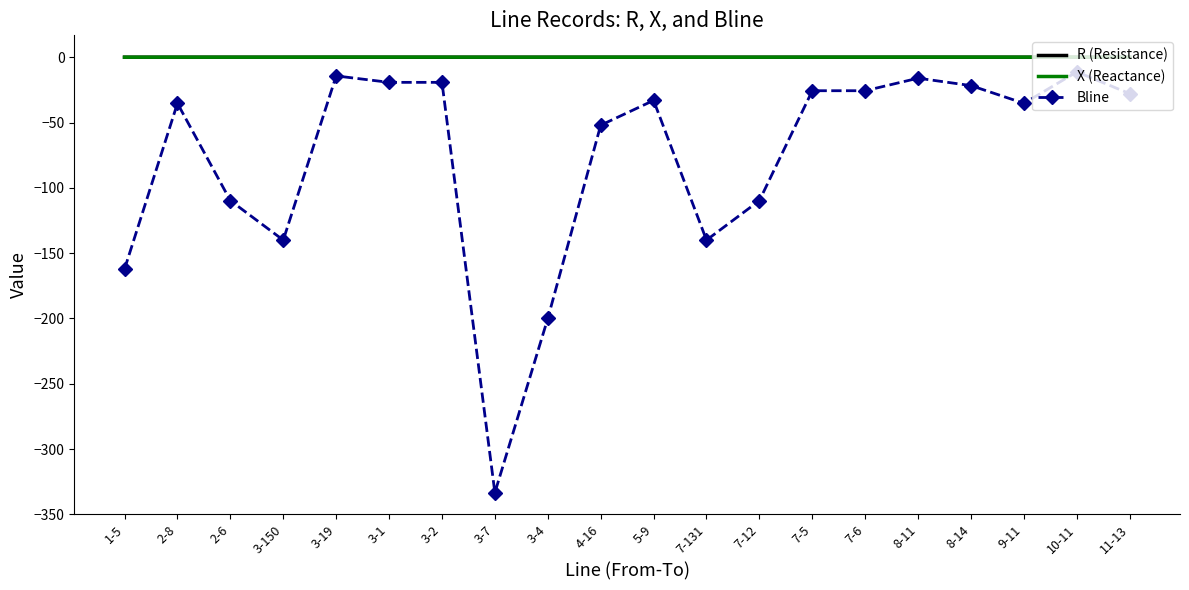

At which label does Bline reach its minimum?

3-7